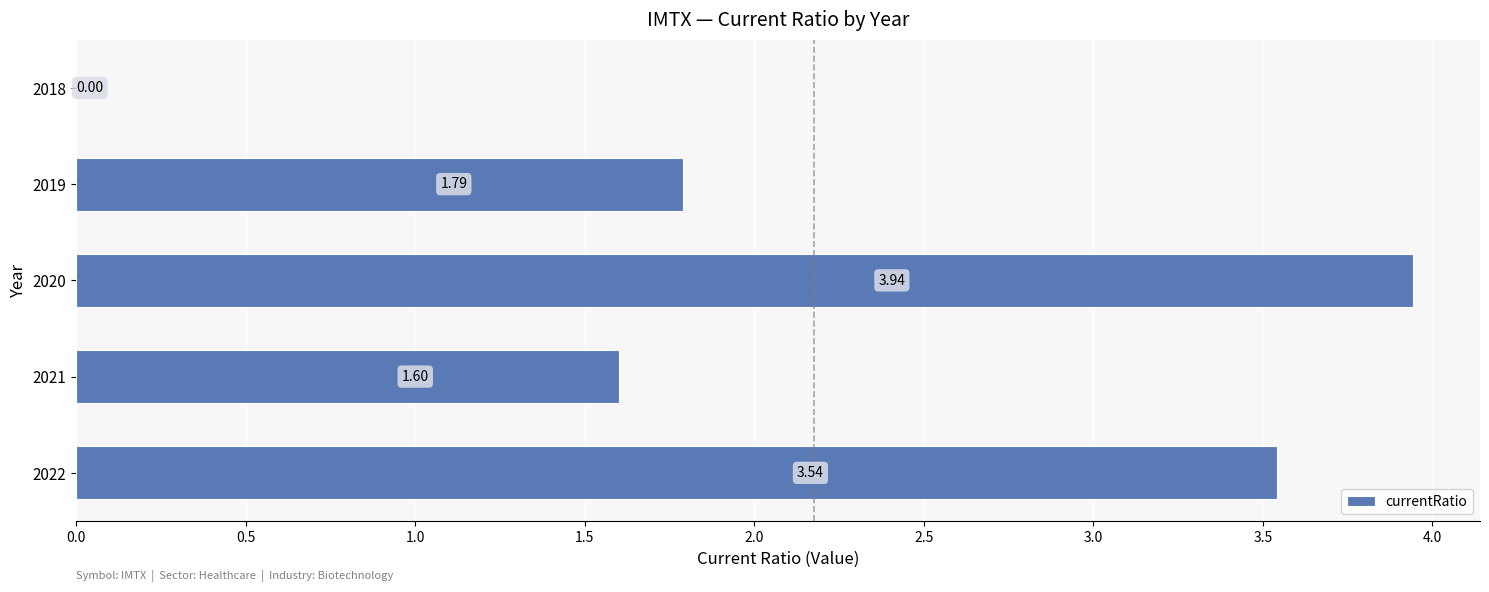

What is the sum of all values?

10.9